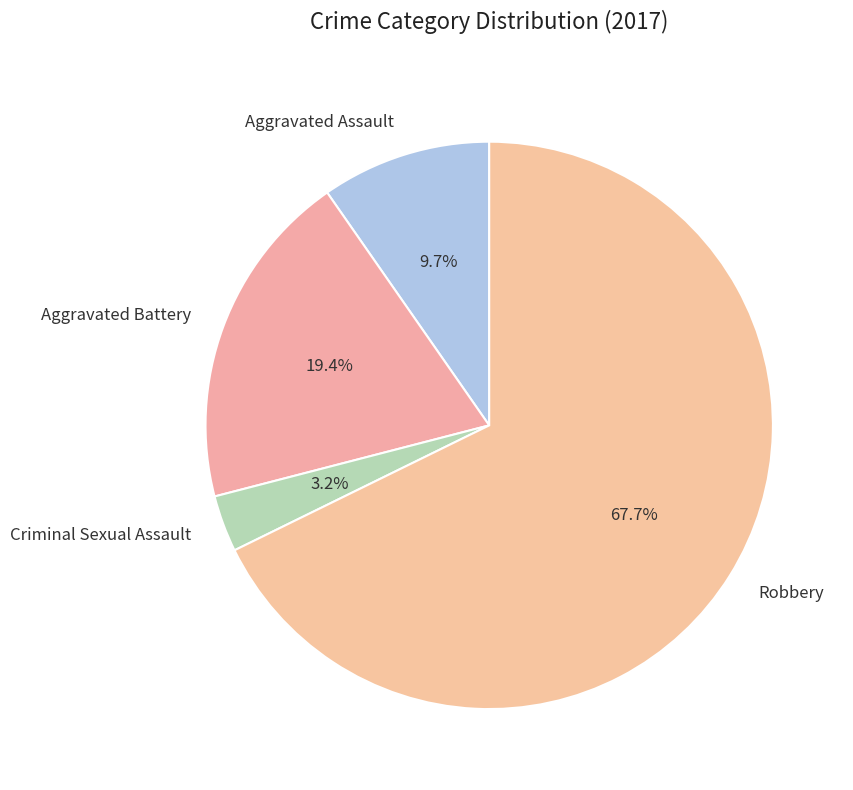

To the nearest percent, what portion does Aggravated Battery represent?

19%